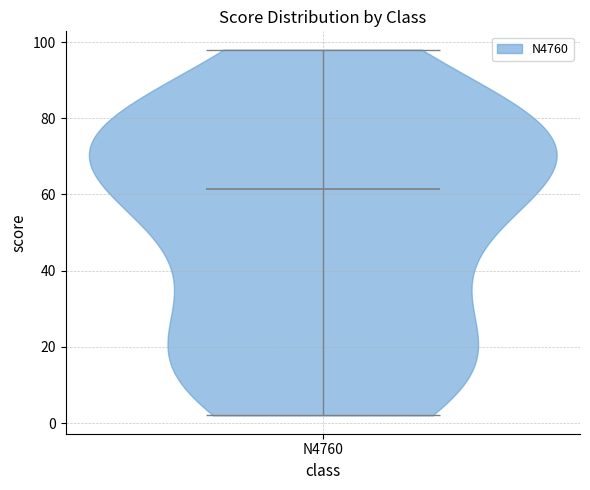

Read this violin plot against the y-axis: where its median line is, and the lowest and highest points the violin reaches. The values are not printed on the chart, so give them approximately, as read against the axis.

median line 62, lowest point 2, highest point 98